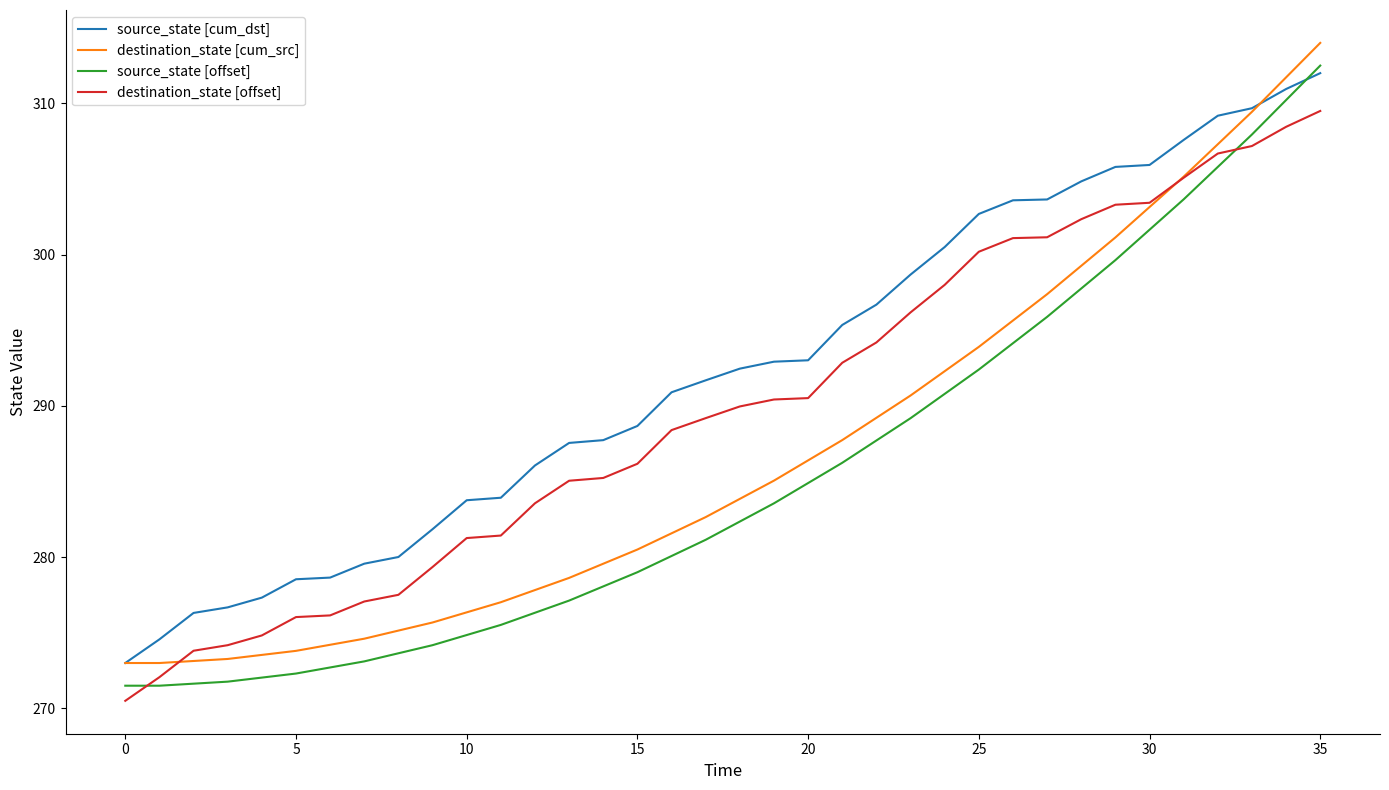

List the series in order of their overall mean, lowest first.

source_state [offset], destination_state [cum_src], destination_state [offset], source_state [cum_dst]